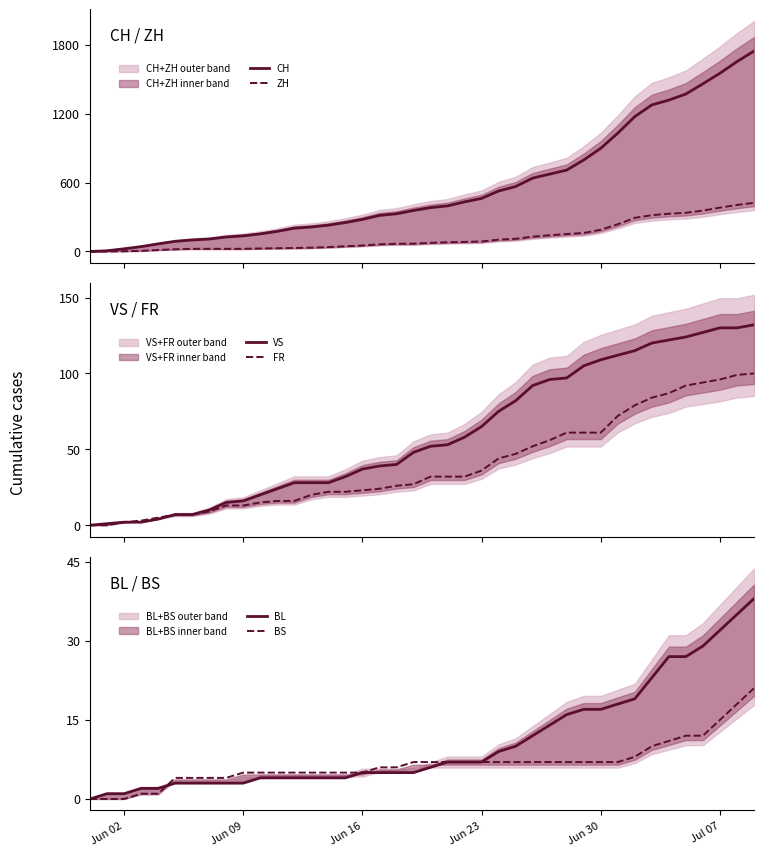

The BS series shows 9 at Jun 23. True or false?

False